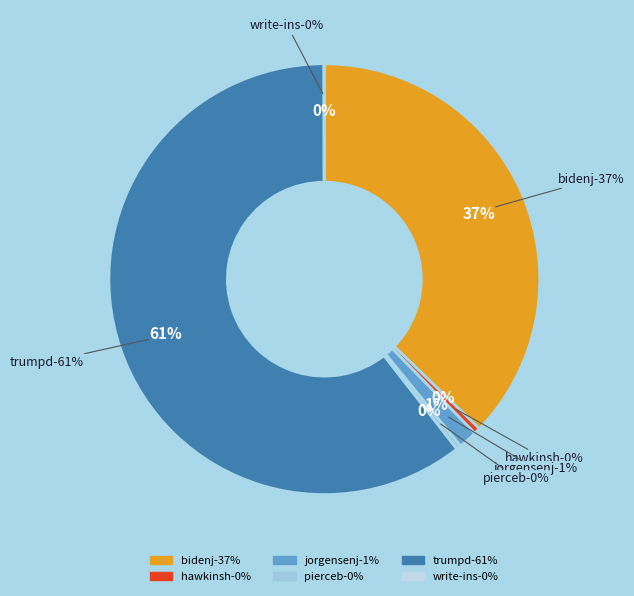

To the nearest percent, what is the combined percentage of hawkinsh and trumpd?

61%